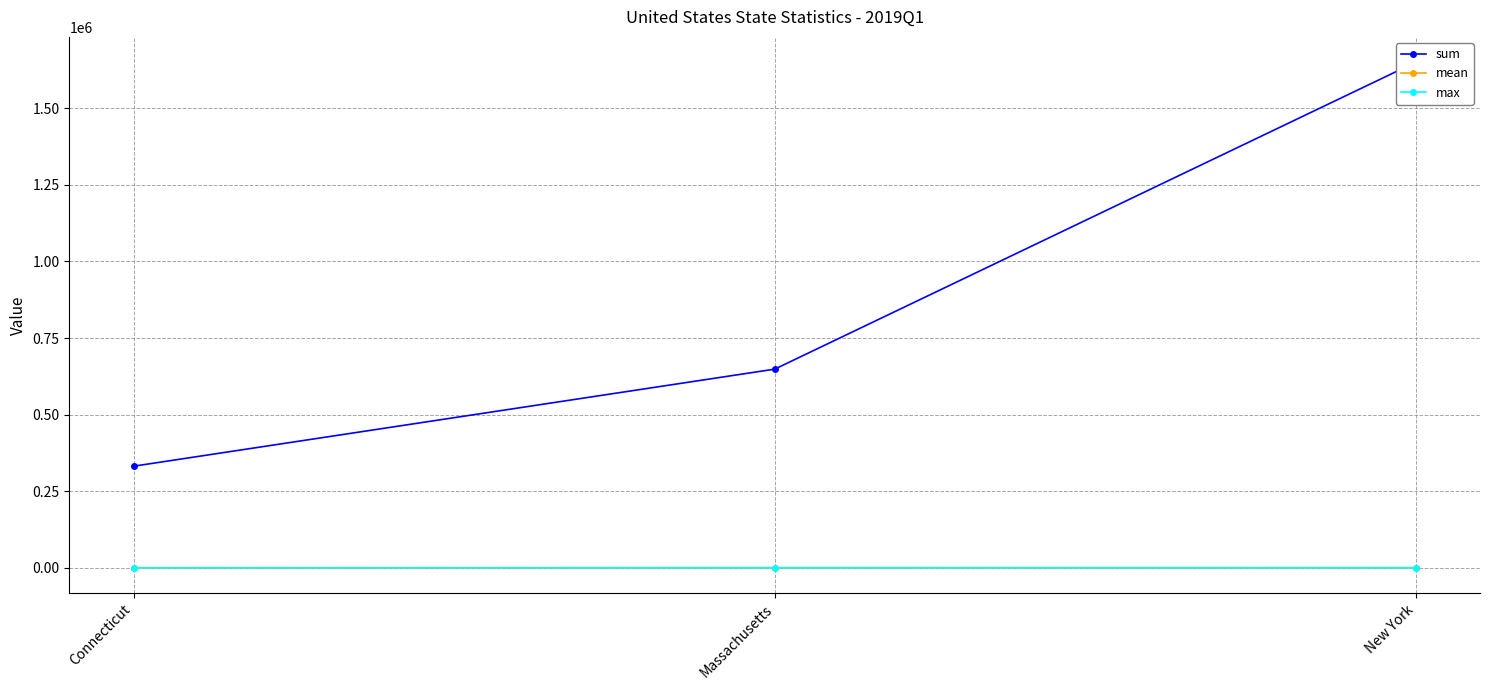

What are all the series names shown in the legend?

sum, mean, max